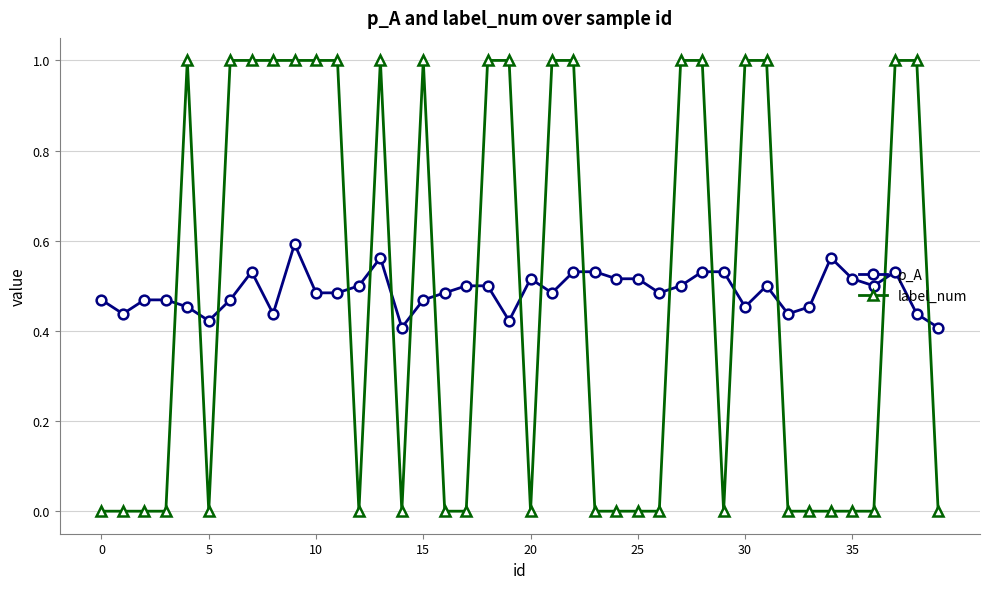

After their last crossing, which series has the higher values: label_num or p_A?

p_A